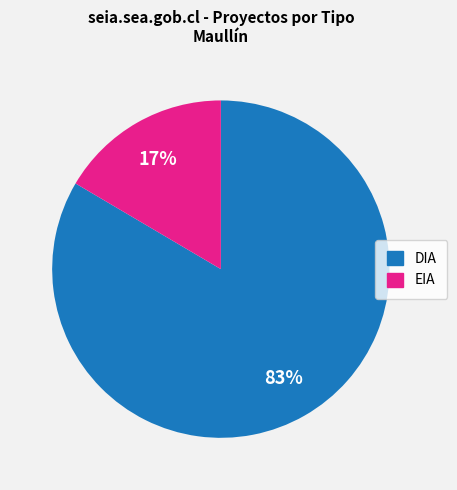

What percentage is the DIA slice, to the nearest percent?

83%